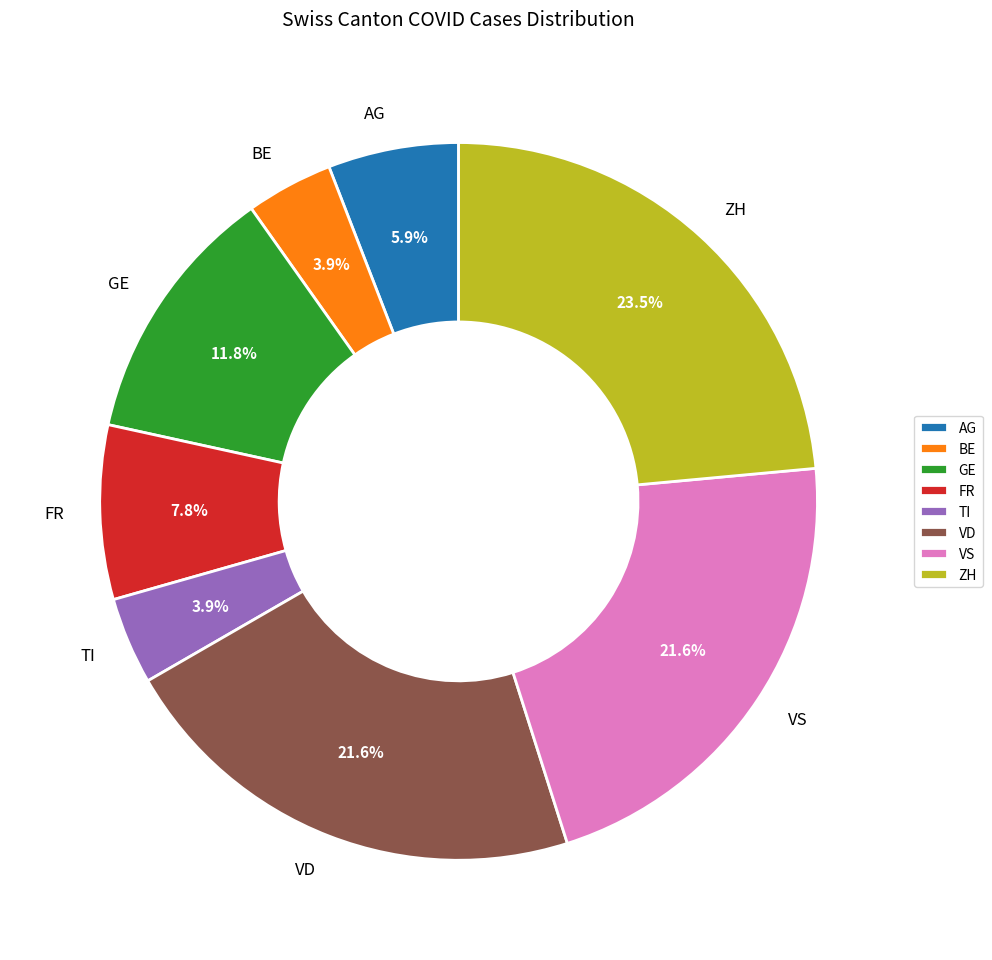

Which category has the biggest portion of the pie?

ZH